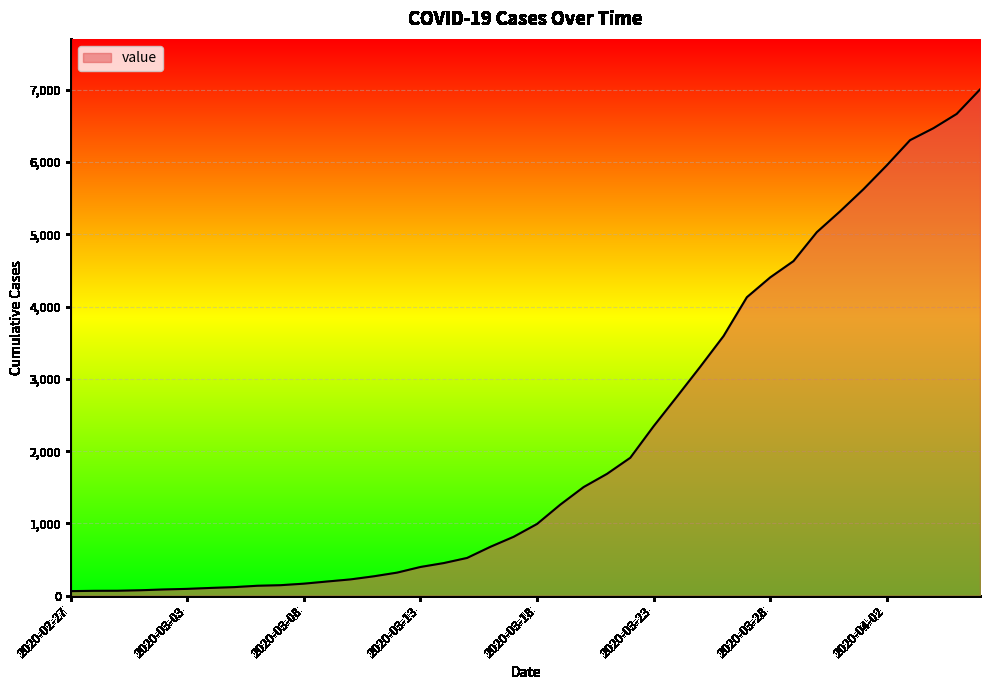

What is the difference between the maximum and minimum values?

6940